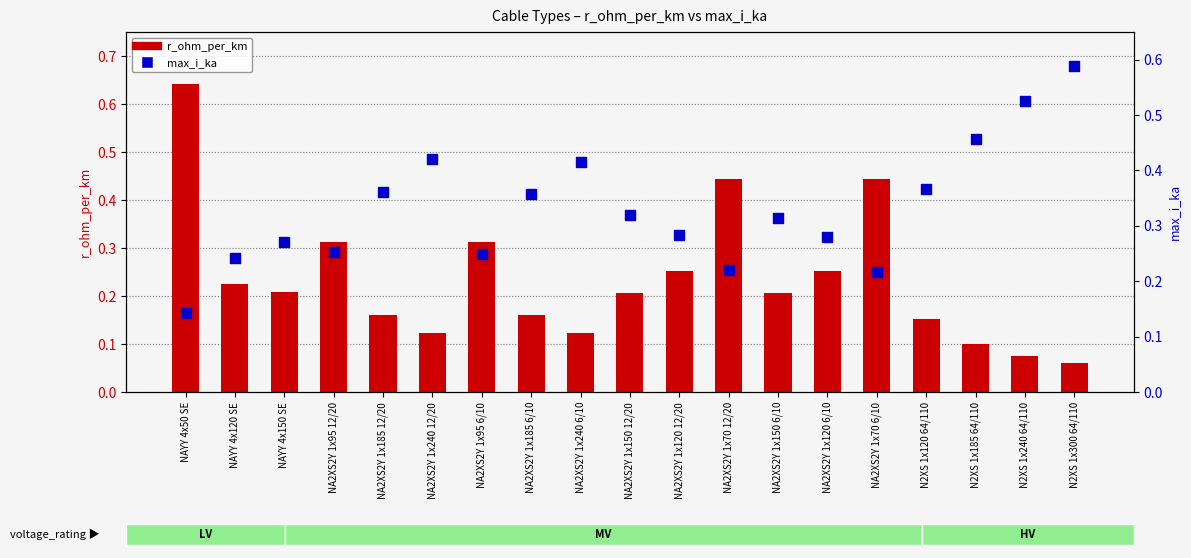

At how many categories does at least one series exceed 0?

19